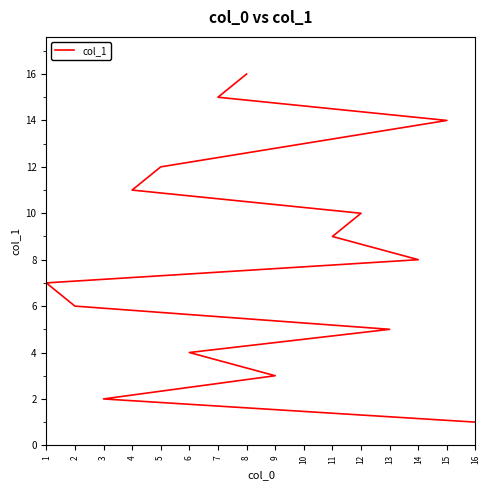

What is the minimum value shown in the chart?

1